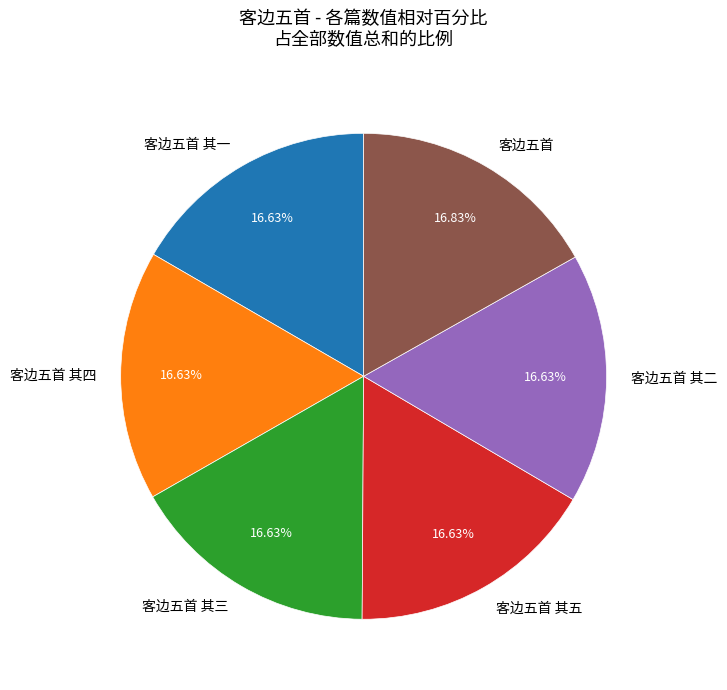

Combined, do 客边五首 其四 and 客边五首 其三 account for over 50%?

No